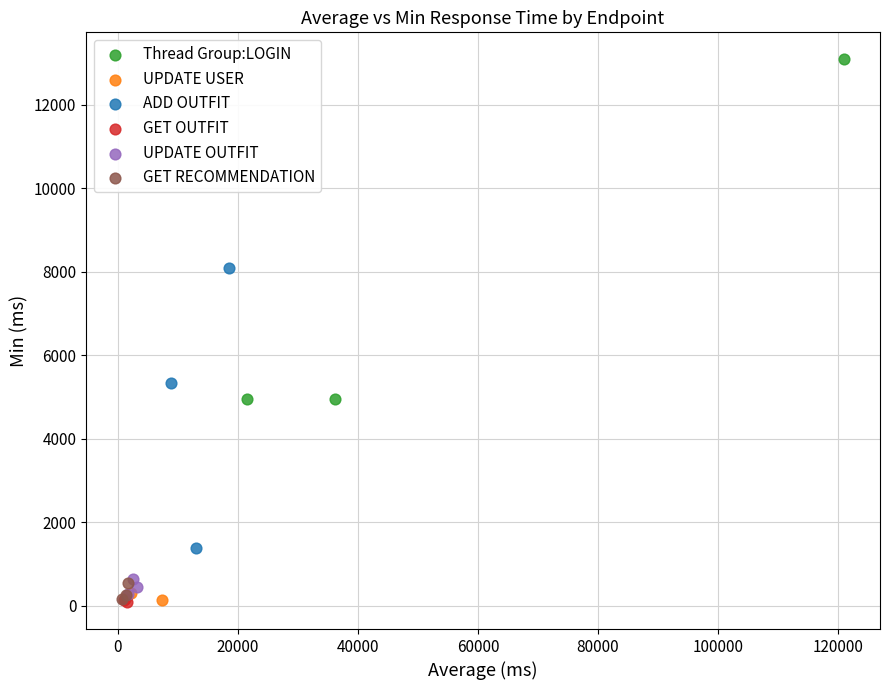

What are all the series names shown in the legend?

Thread Group:LOGIN, UPDATE USER, ADD OUTFIT, GET OUTFIT, UPDATE OUTFIT, GET RECOMMENDATION